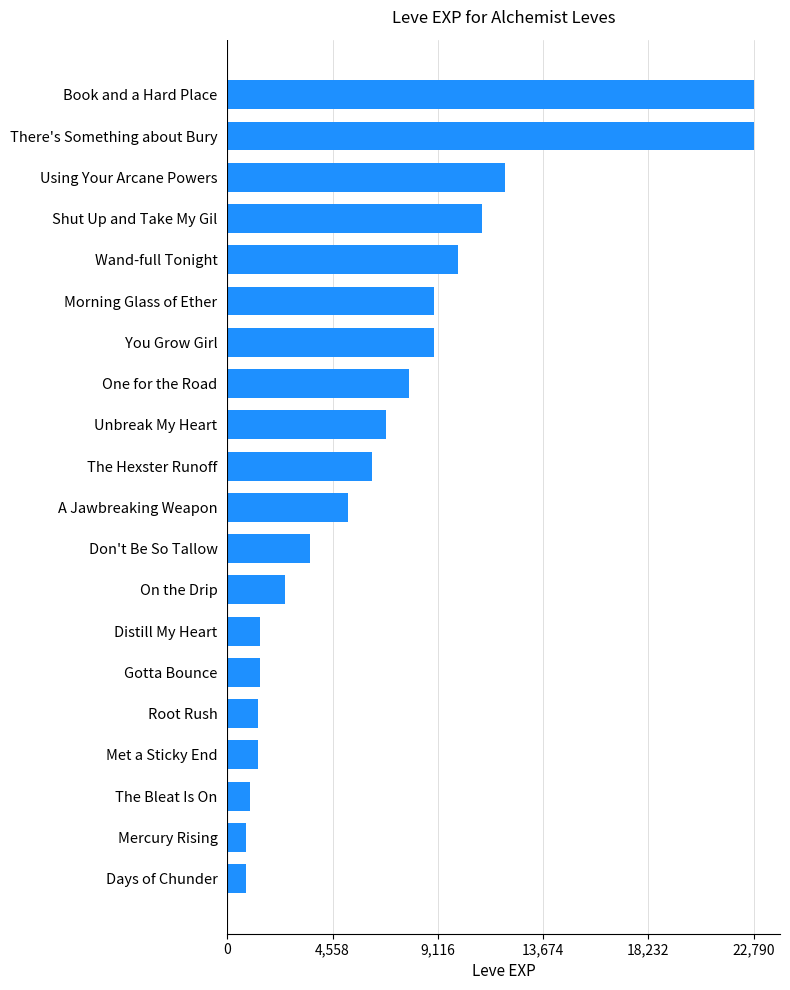

What is the change in value from You Grow Girl to One for the Road?

-1050